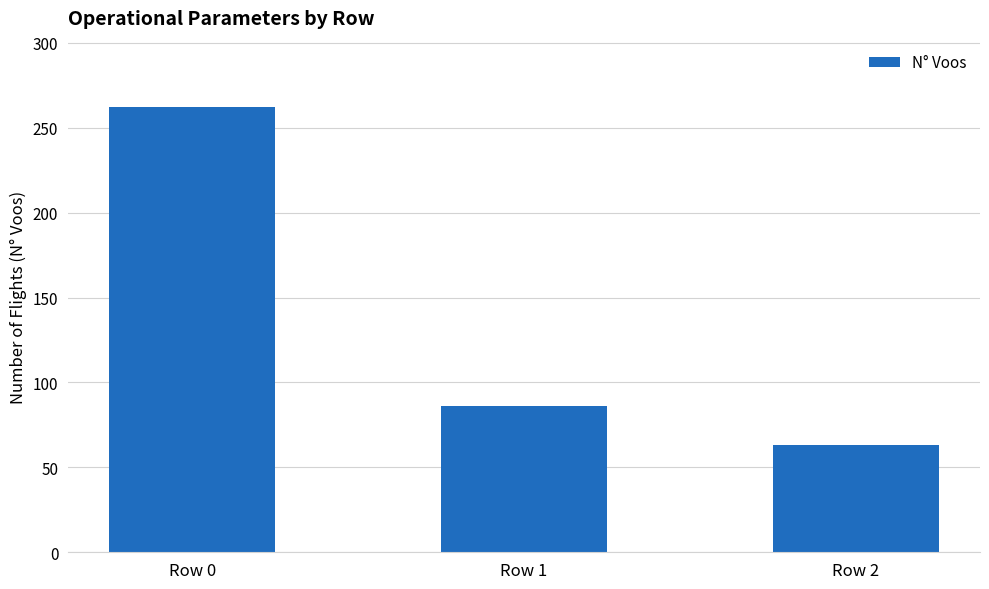

How many bars are there in total?

3